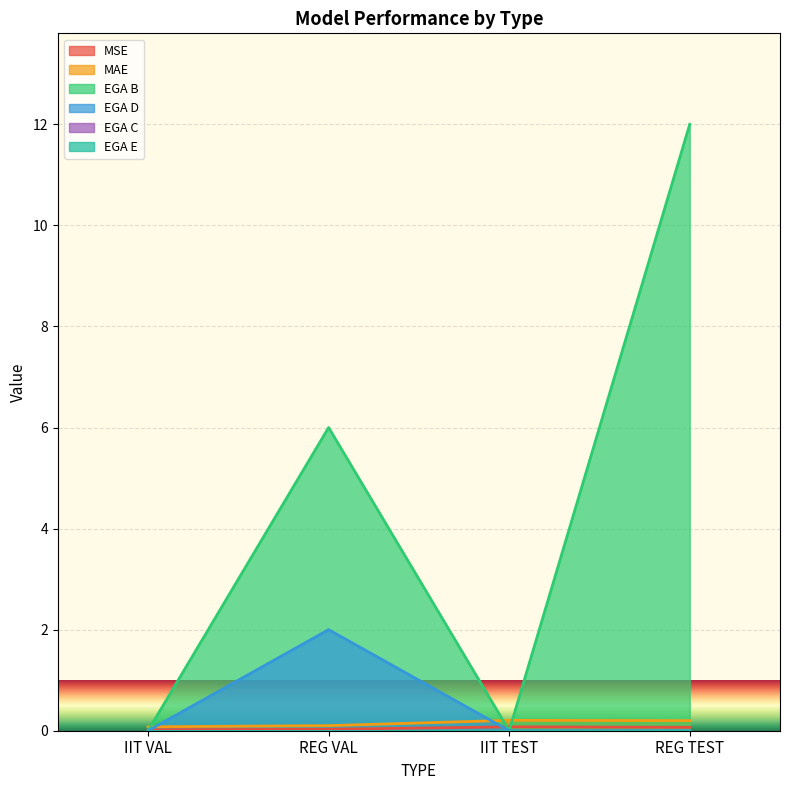

How many positive values does the EGA B series have?

2